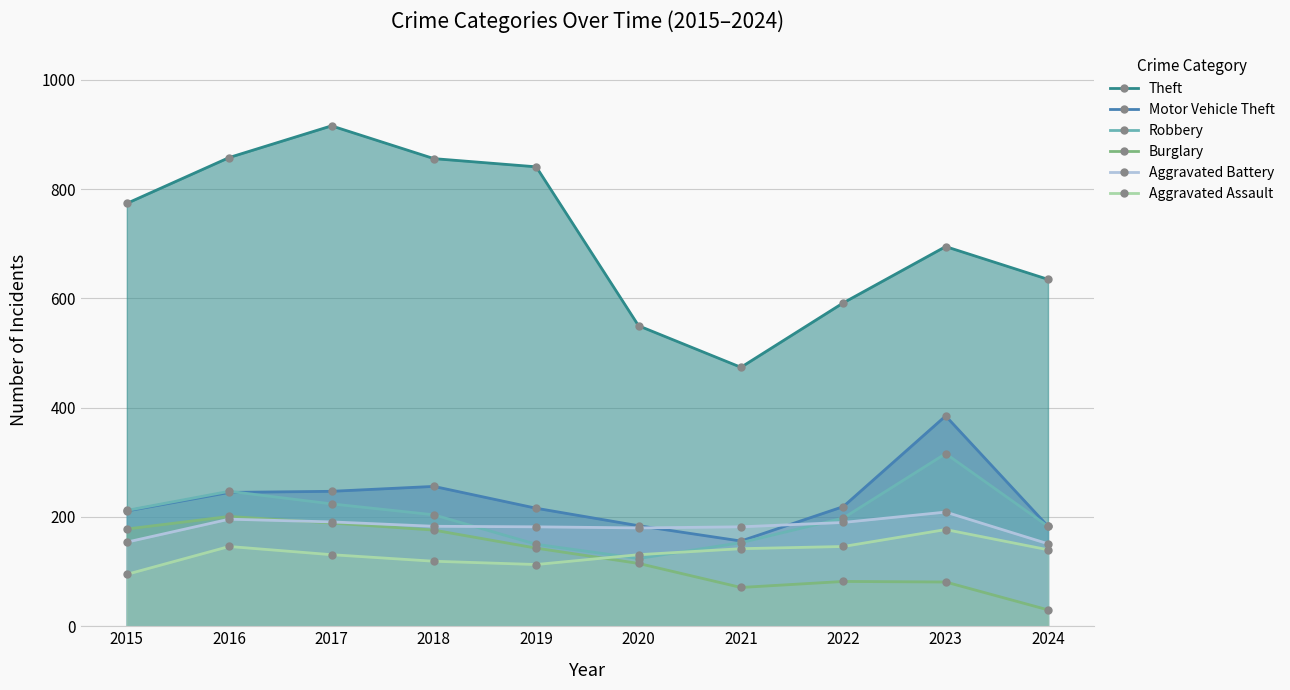

List the labels in order of Burglary value, largest first.

2016, 2017, 2015, 2018, 2019, 2020, 2022, 2023, 2021, 2024